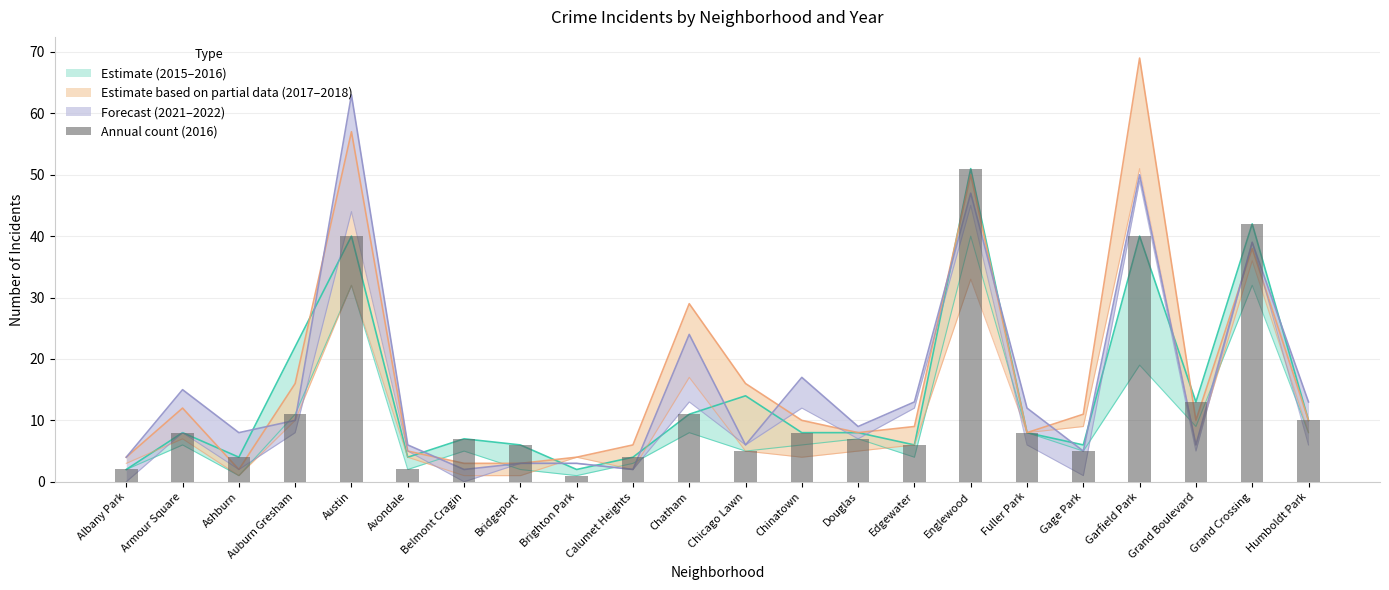

Are the bars grouped side by side (vs. stacked)?

No